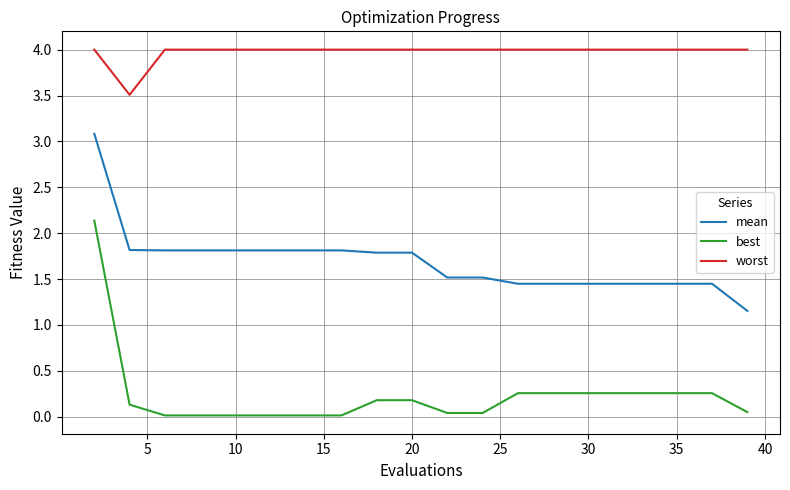

Which series has the largest total across all categories?

worst